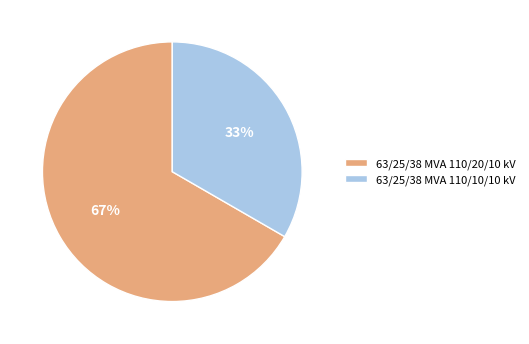

Is there any slice that represents more than half of the pie?

Yes